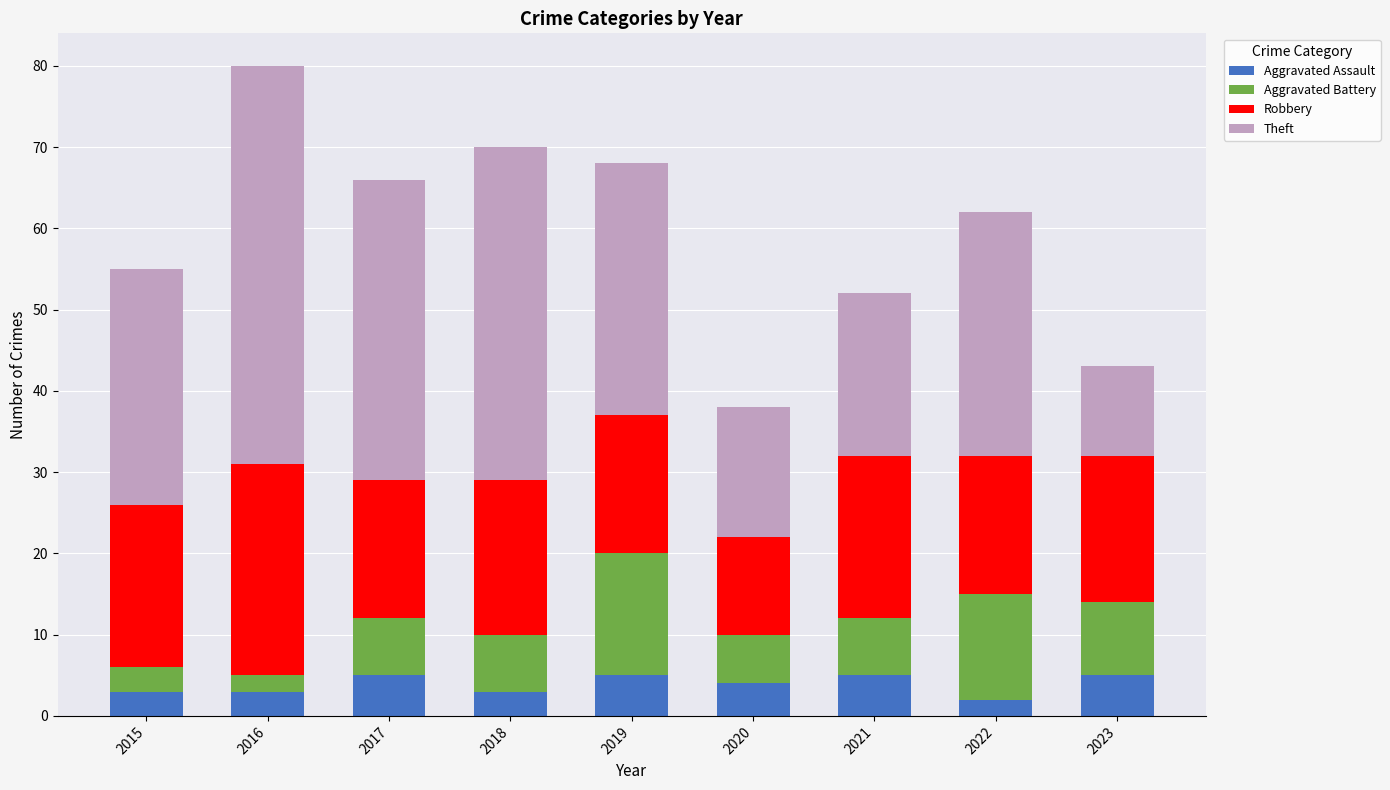

What is the difference between the maximum and minimum values in the Aggravated Assault series?

3